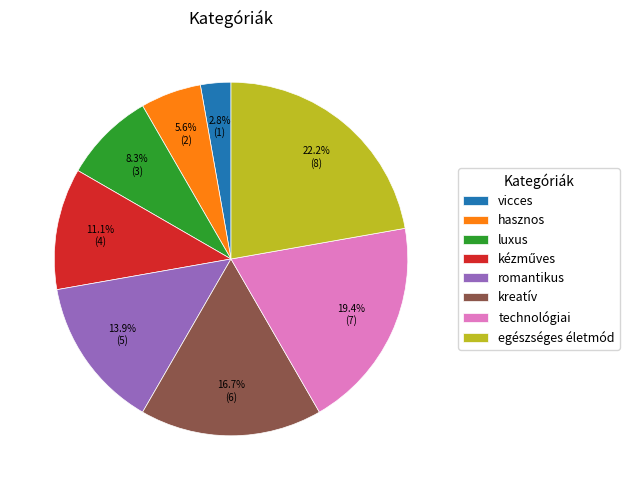

To the nearest percent, what percentage of the pie is technológiai?

19%